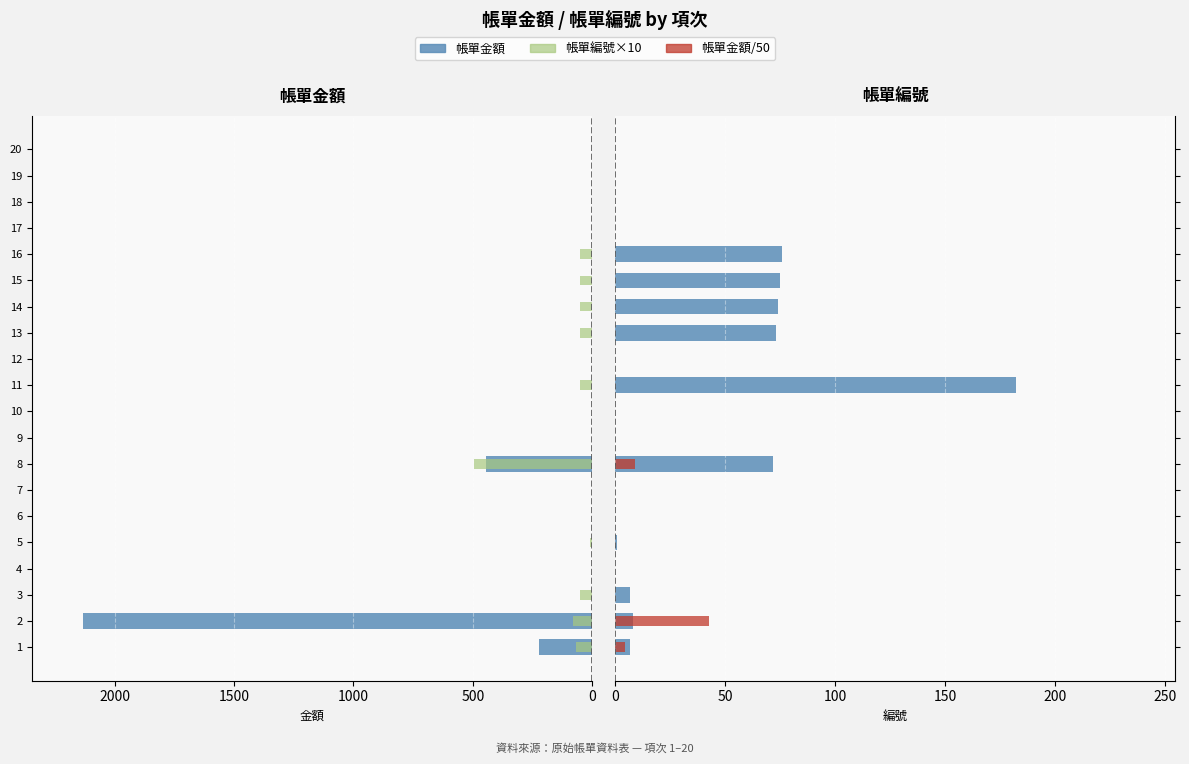

How many bars are there in each group?

4